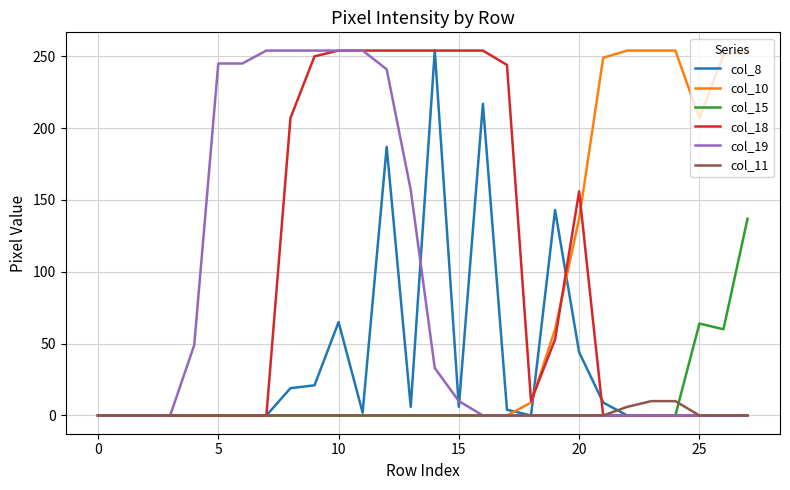

Which series has the largest total across all categories?

col_18